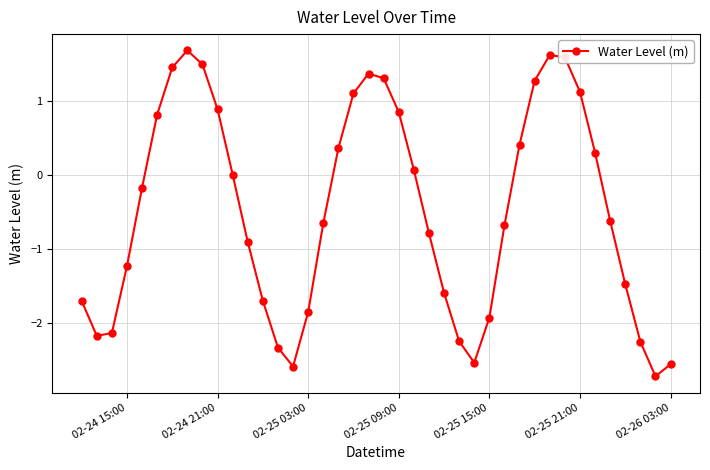

What is the value of the 13th point from the left?

-1.7